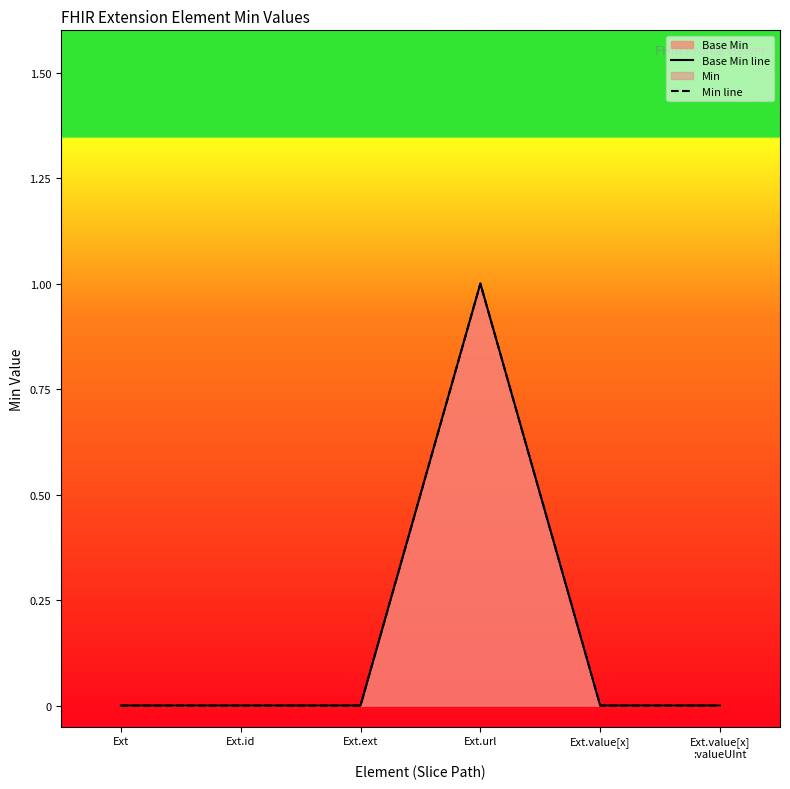

Where is the first local maximum for Base Min line?

Ext.url